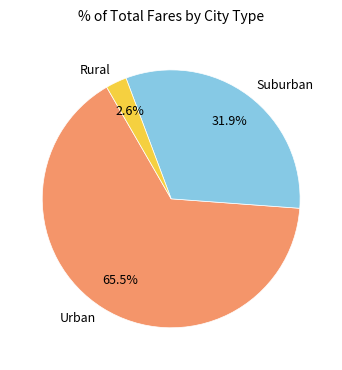

To the nearest percent, what is the average slice percentage?

33%